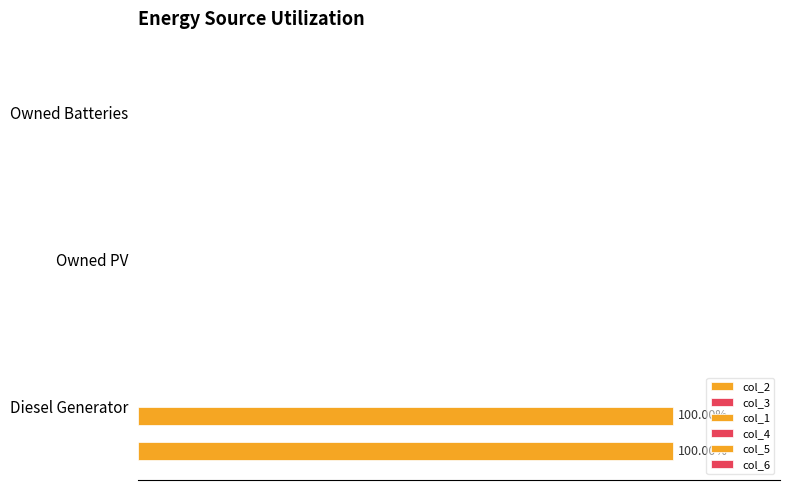

Does the chart contain any negative values?

No